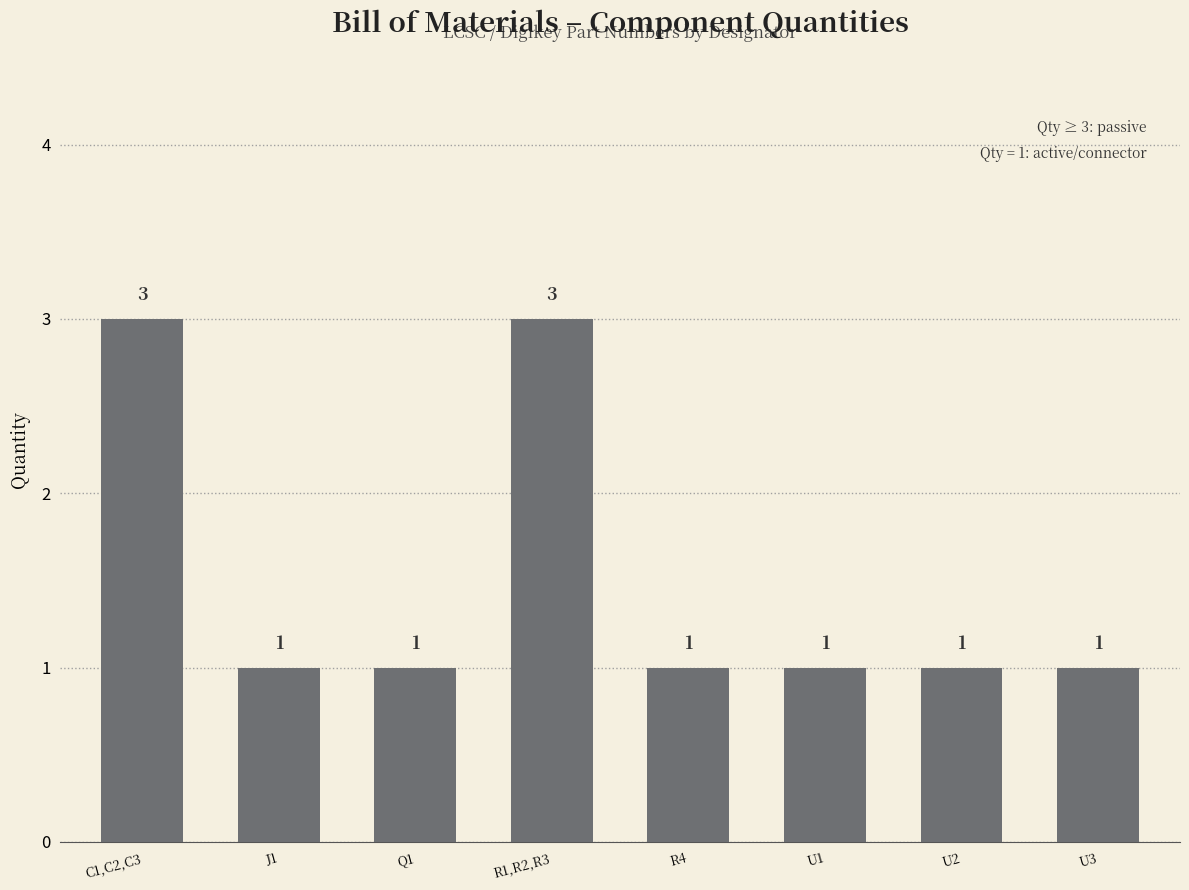

Are the bars grouped side by side (vs. stacked)?

No